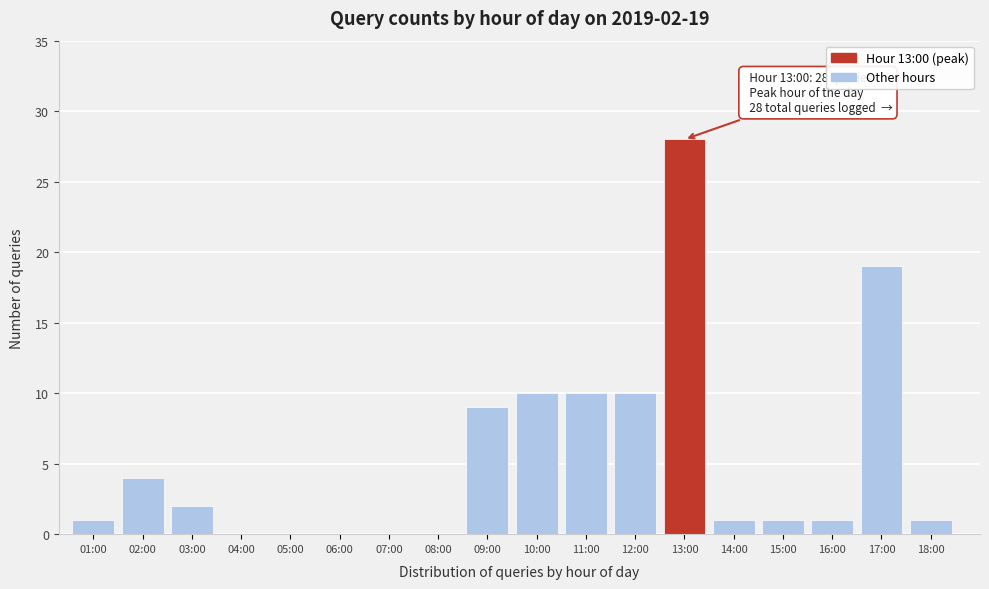

Reading right to left, list all the values displayed in this chart.

18:00=1	17:00=19	16:00=1	15:00=1	14:00=1	13:00=28	12:00=10	11:00=10	10:00=10	09:00=9	08:00=0	07:00=0	06:00=0	05:00=0	04:00=0	03:00=2	02:00=4	01:00=1